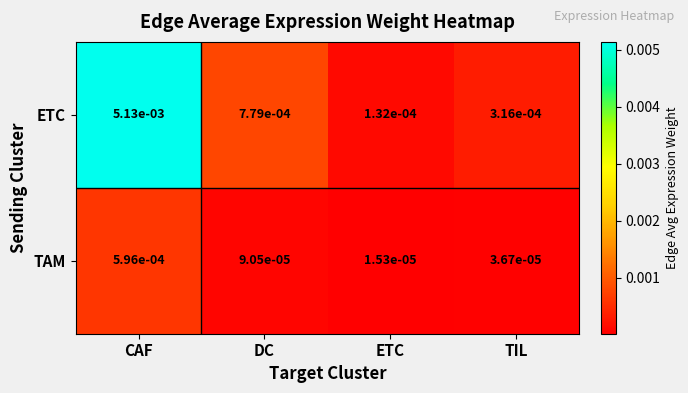

Which series has the largest total across all categories?

ETC